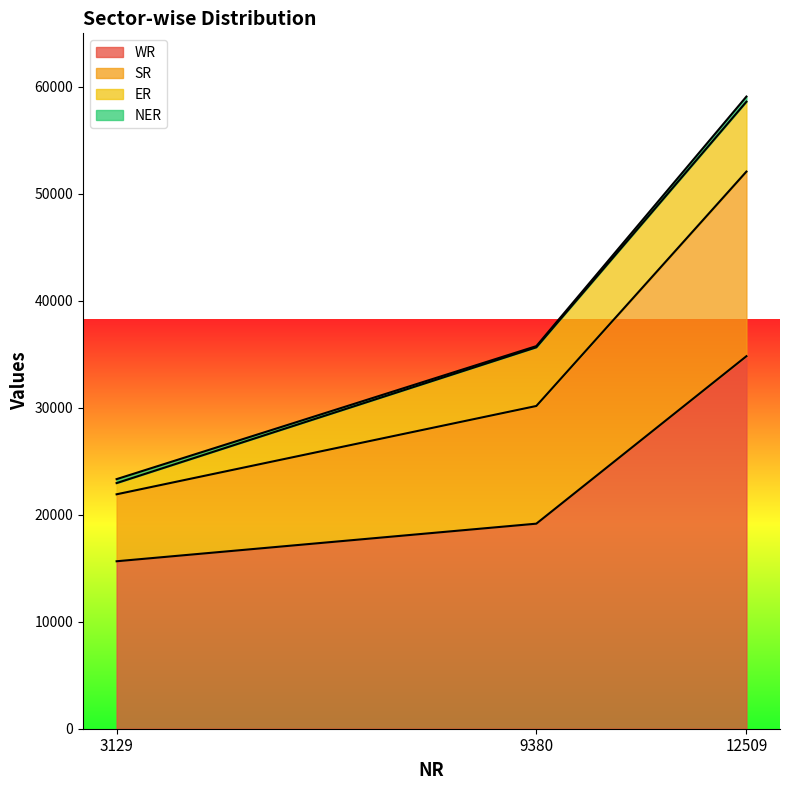

What is the difference between the maximum and minimum values in the WR series?

19171